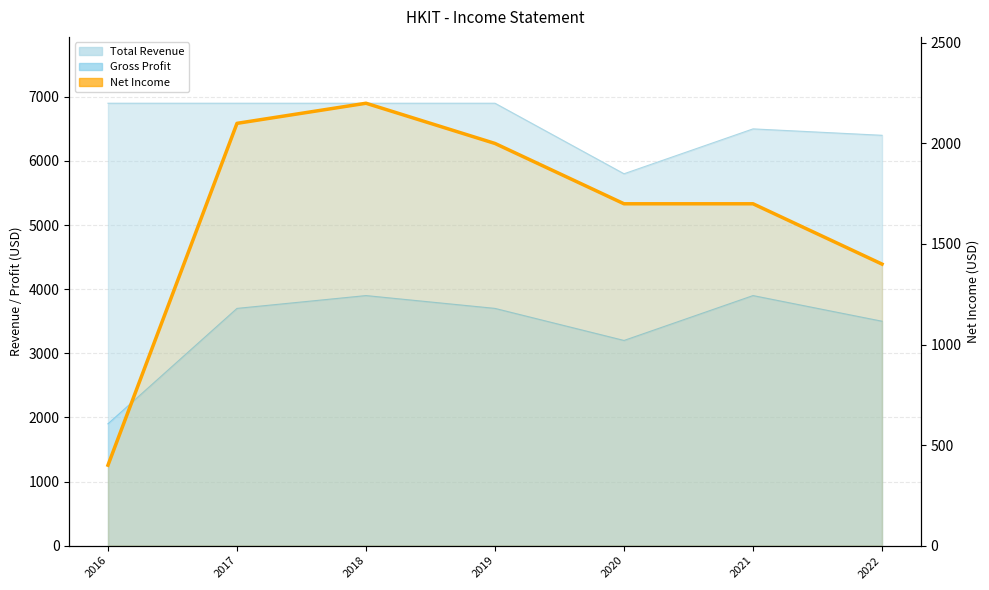

True or false: the data shows 776 at 2019.

False